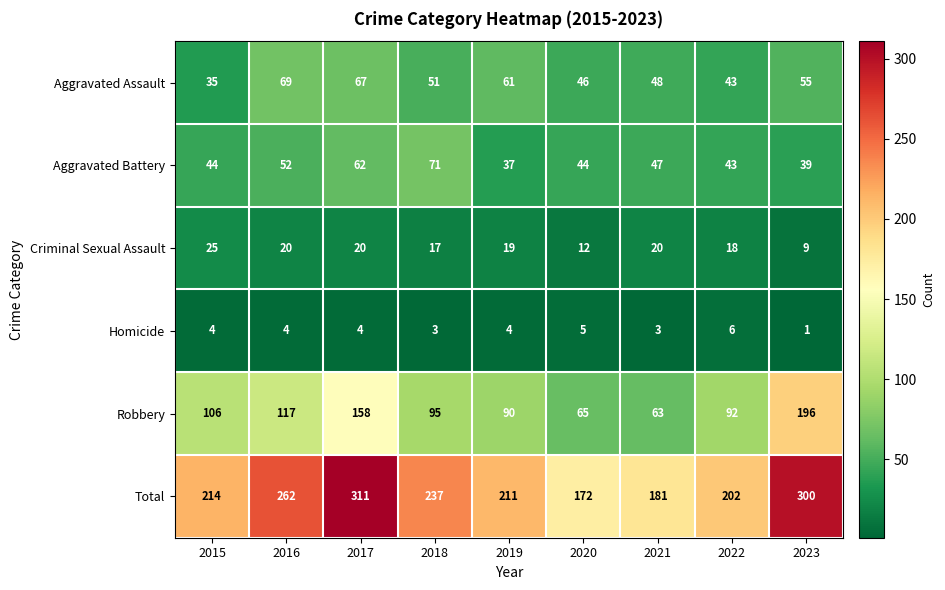

At which label is Aggravated Battery closest to 54?

2016